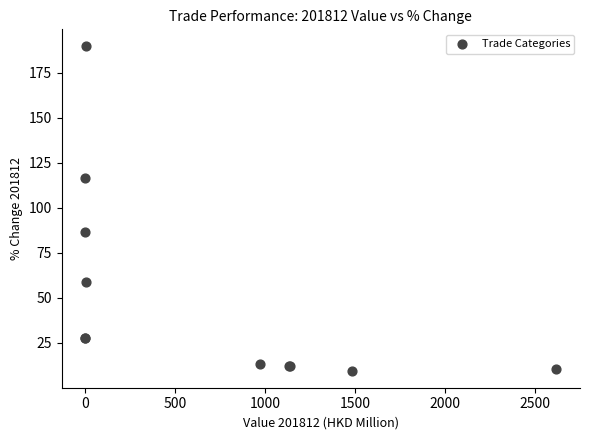

What Y value in the scatter plot is closest to 99?

86.6